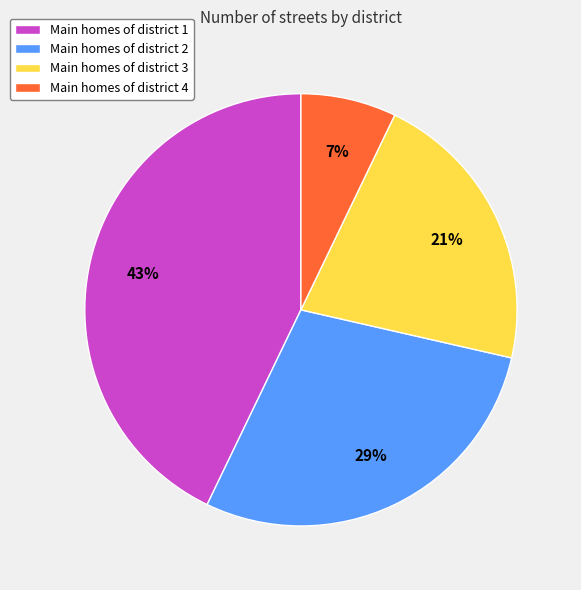

What percentage is the Main homes of district 2 slice, to the nearest percent?

29%